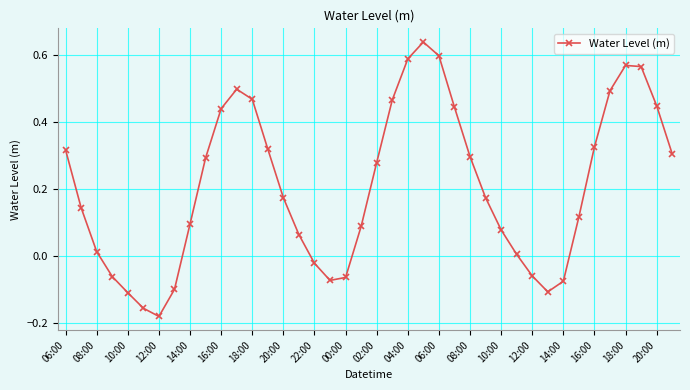

How many points are higher than both their immediate neighbors (excluding endpoints)?

3